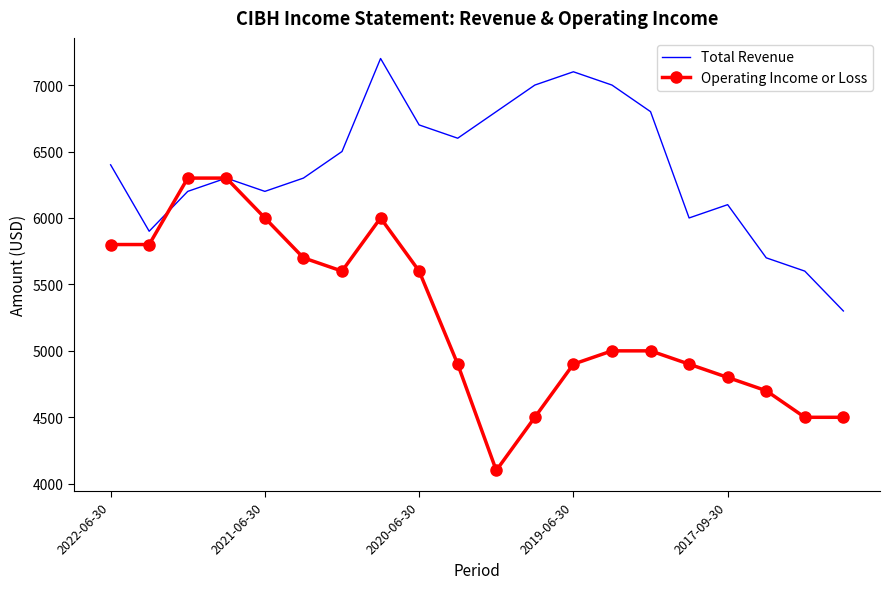

List the series in order of their overall mean, lowest first.

Operating Income or Loss, Total Revenue